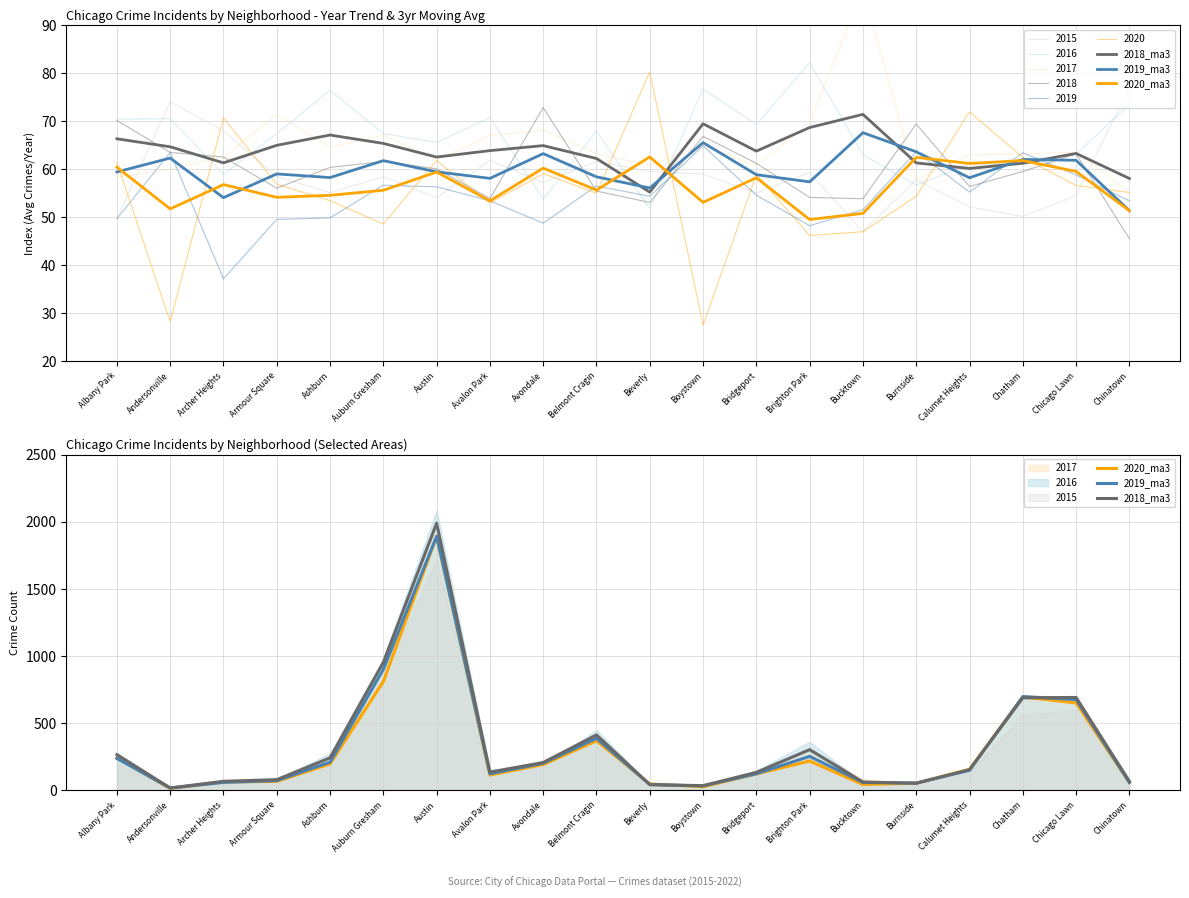

List the series in order of their overall mean, lowest first.

2020_ma3, 2019_ma3, 2018_ma3